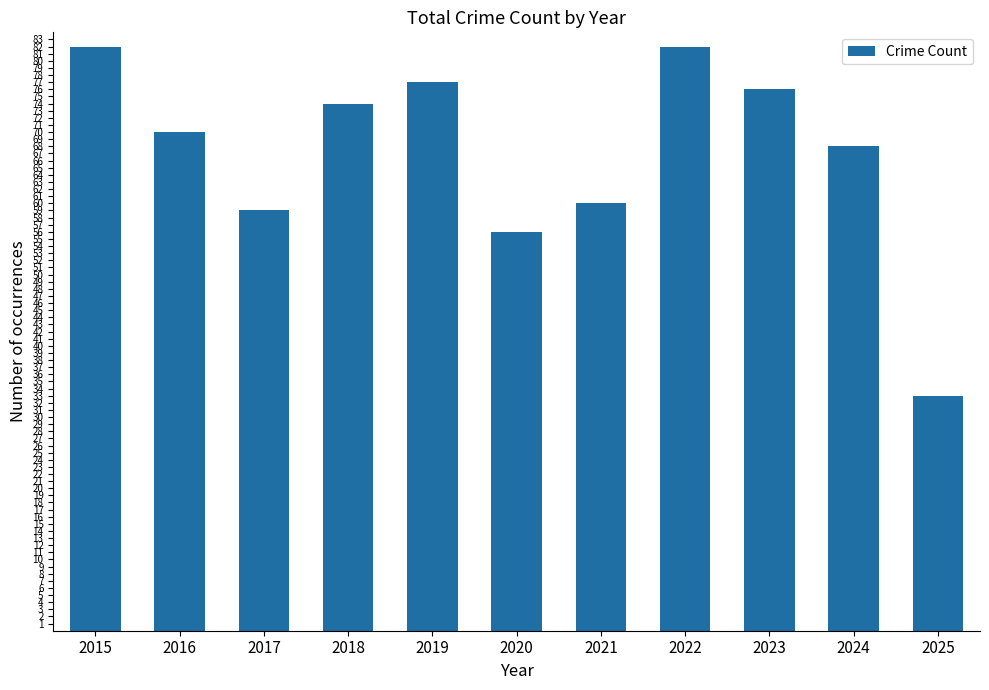

What is the change in value from 2016 to 2018?

+4